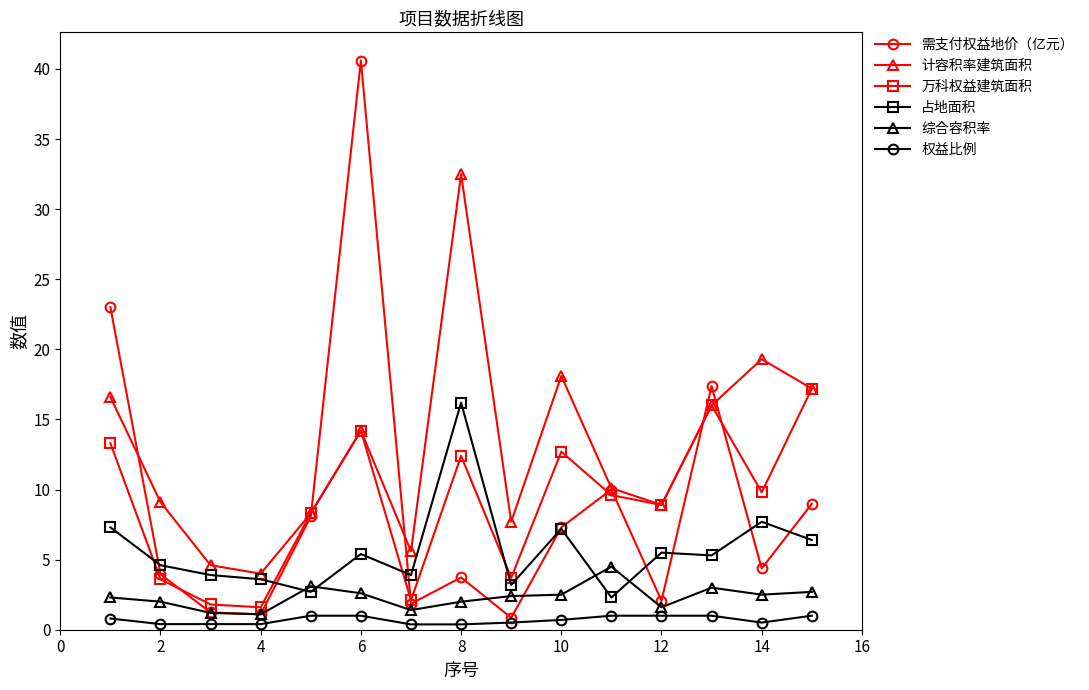

True or false: 占地面积 has more than 2 interior local peaks.

True